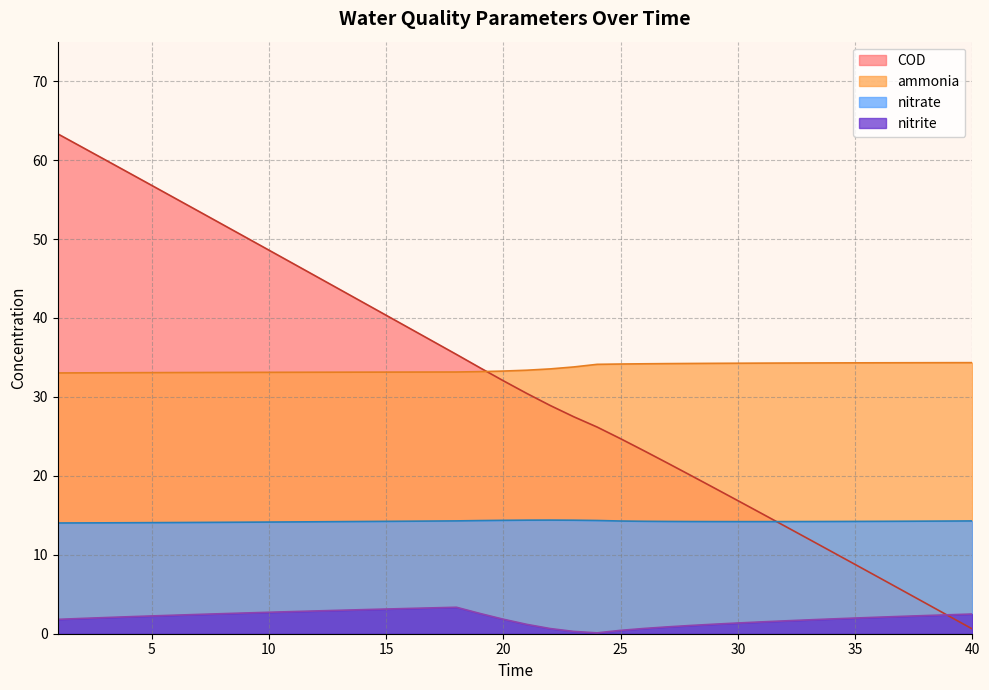

Rank the series at 25 from highest to lowest value.

ammonia, COD, nitrate, nitrite